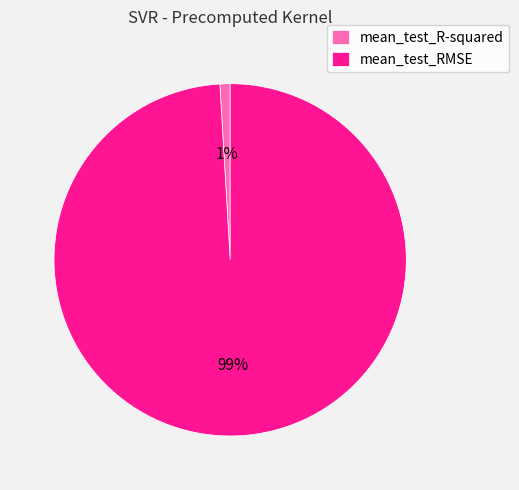

Is it true that mean_test_RMSE is 99% of the pie?

True